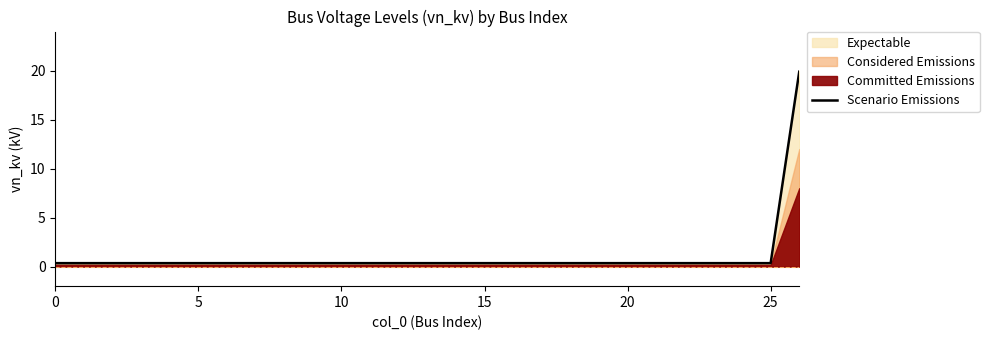

Reading left to right, extract all data points from this chart.

0.4	0.4	0.4	0.4	0.4	0.4	0.4	0.4	0.4	0.4	0.4	0.4	0.4	0.4	0.4	0.4	0.4	0.4	0.4	0.4	0.4	0.4	0.4	0.4	0.4	0.4	19.9